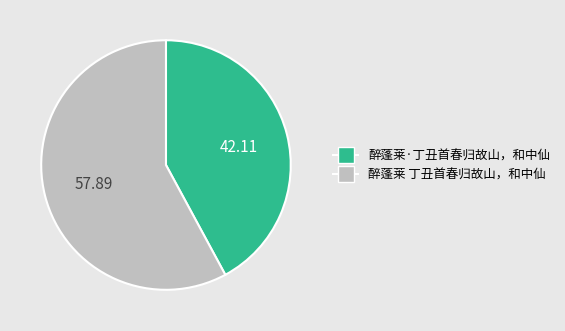

Which category has the smallest portion of the pie?

醉蓬莱·丁丑首春归故山，和中仙